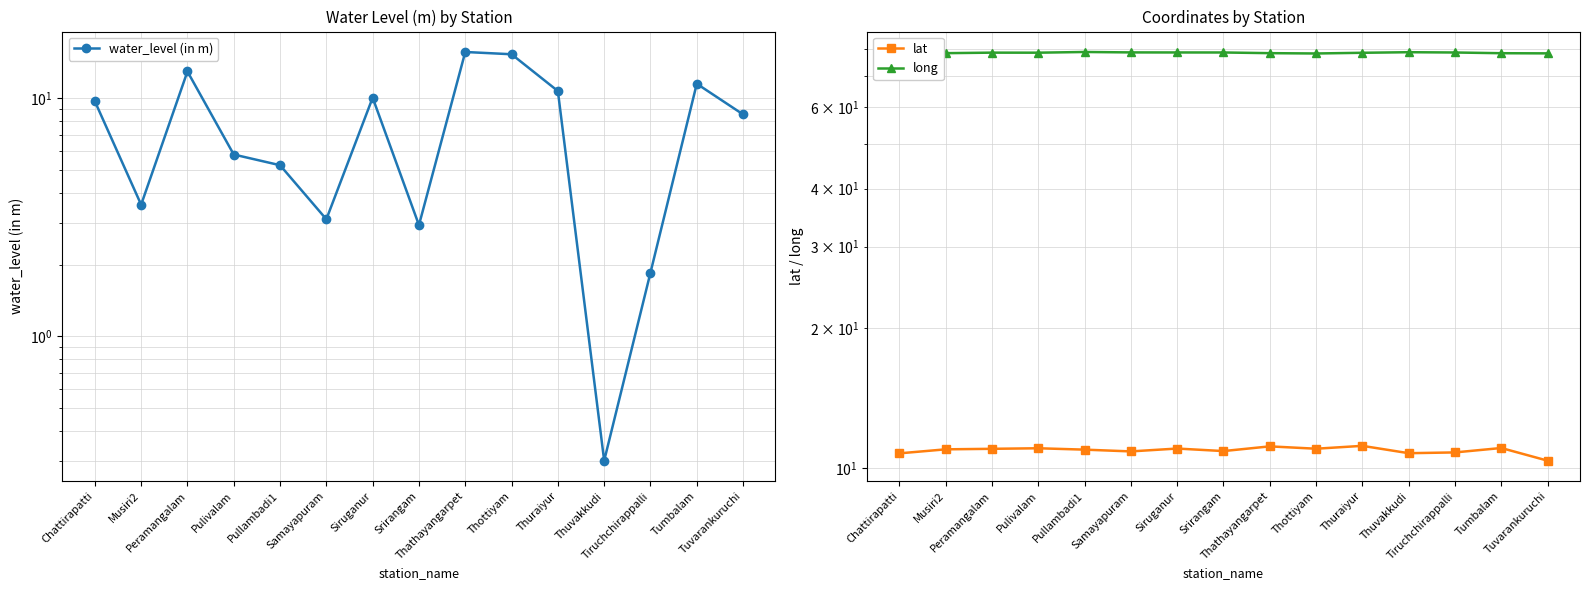

What is the maximum value for water_level (in m)?

15.6